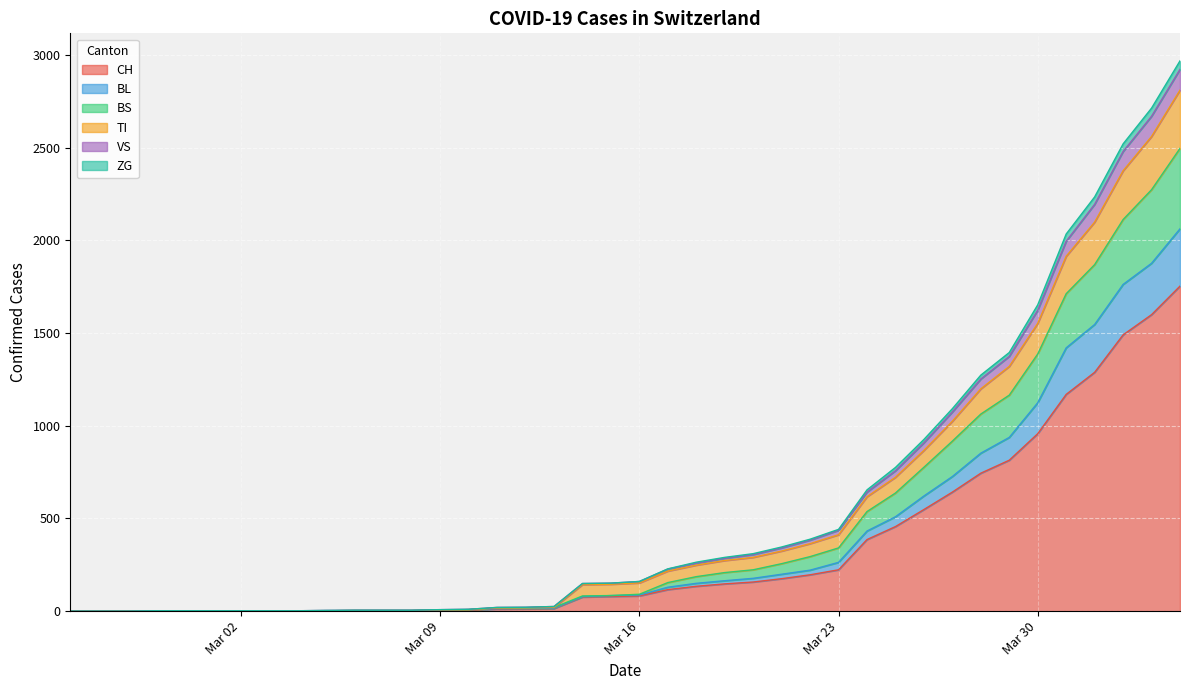

What is the maximum value for CH?

1753